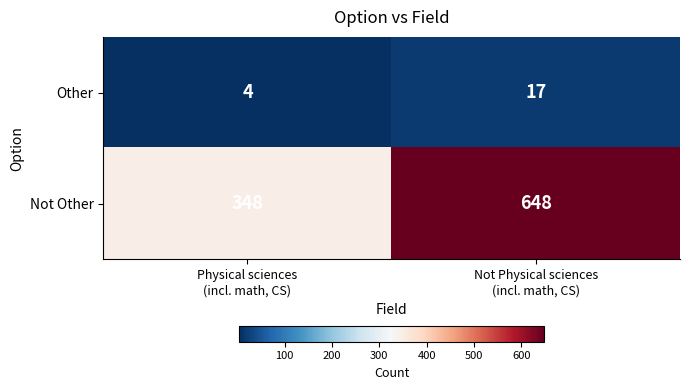

What is the total value across all series at Not Physical sciences
(incl. math, CS)?

665